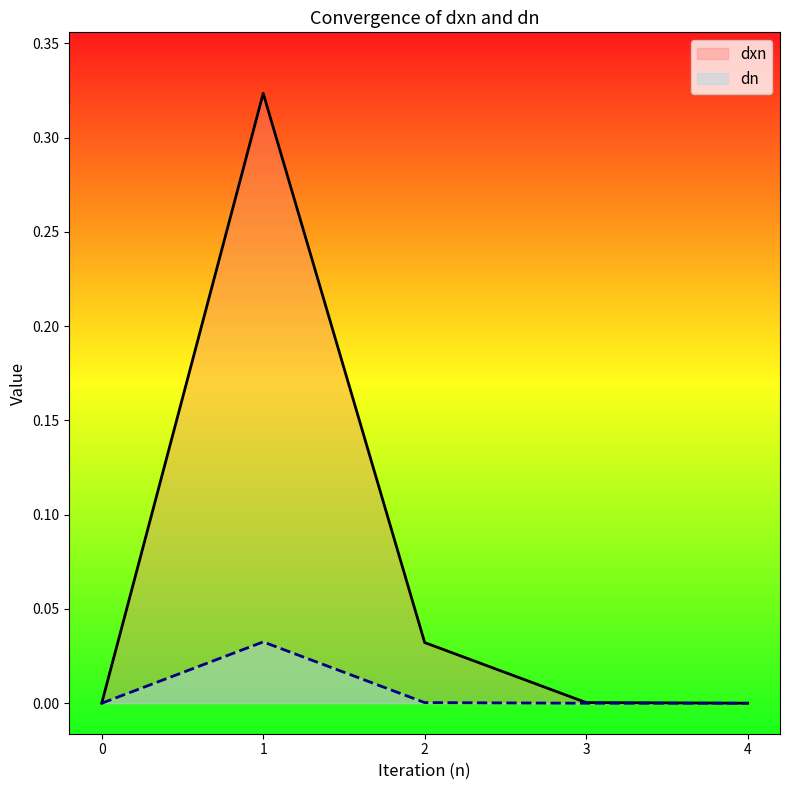

What is the average value of the dxn series?

0.1